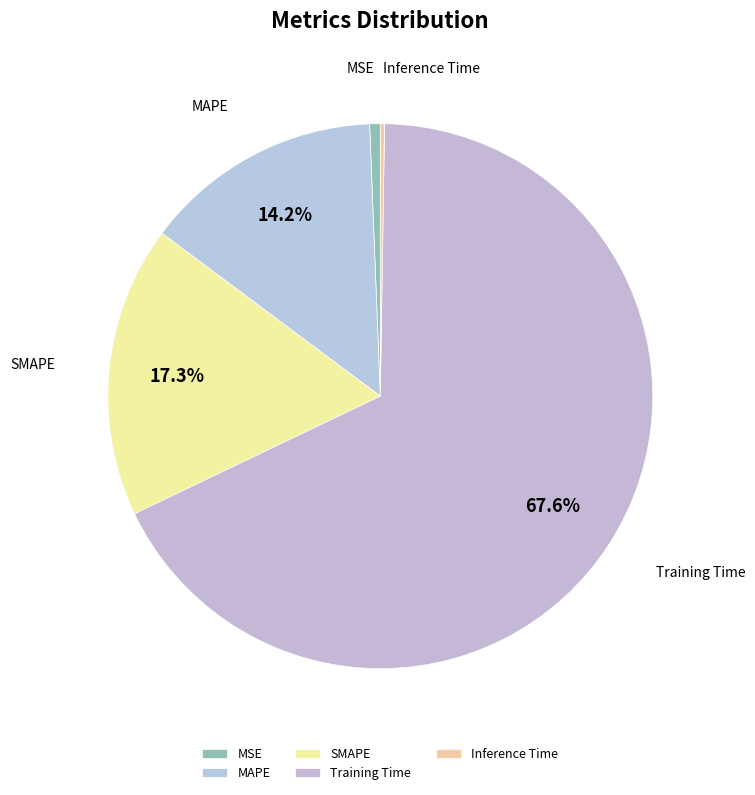

To the nearest percent, what percentage of the pie is MSE?

1%